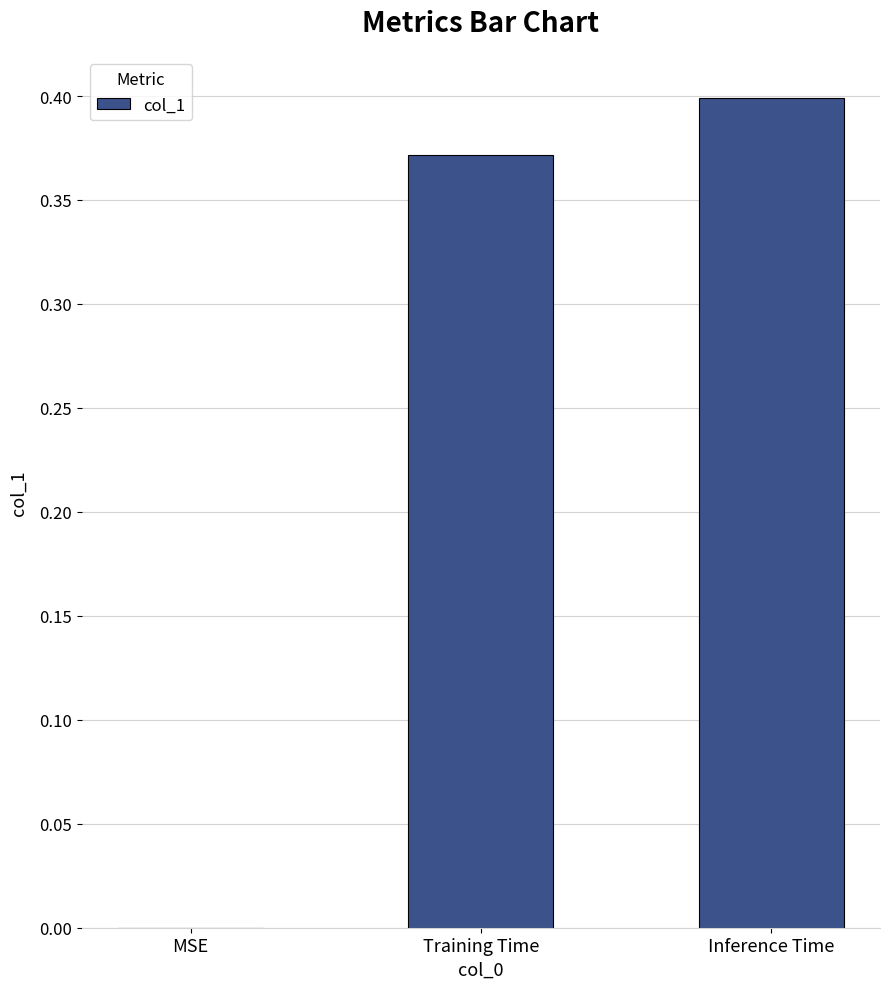

How many categories are shown in the chart?

3